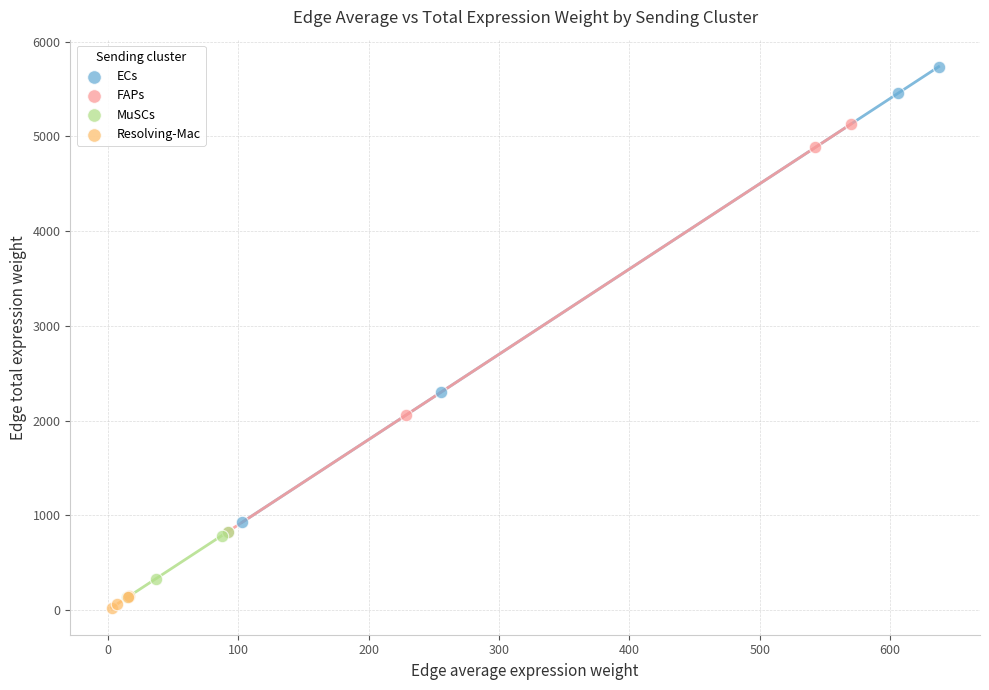

Which series contains the highest Y value?

ECs